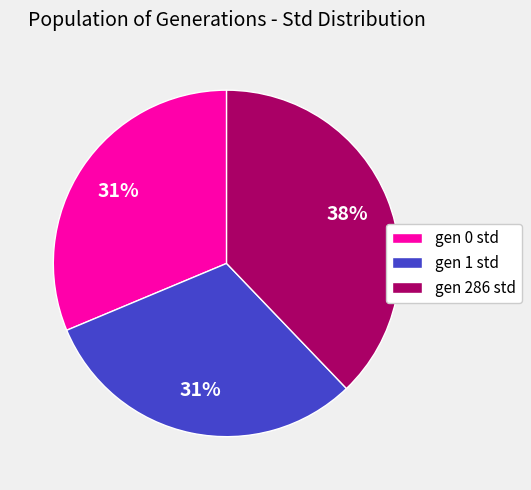

The gen 0 std slice represents 31% of the pie. True or false?

True